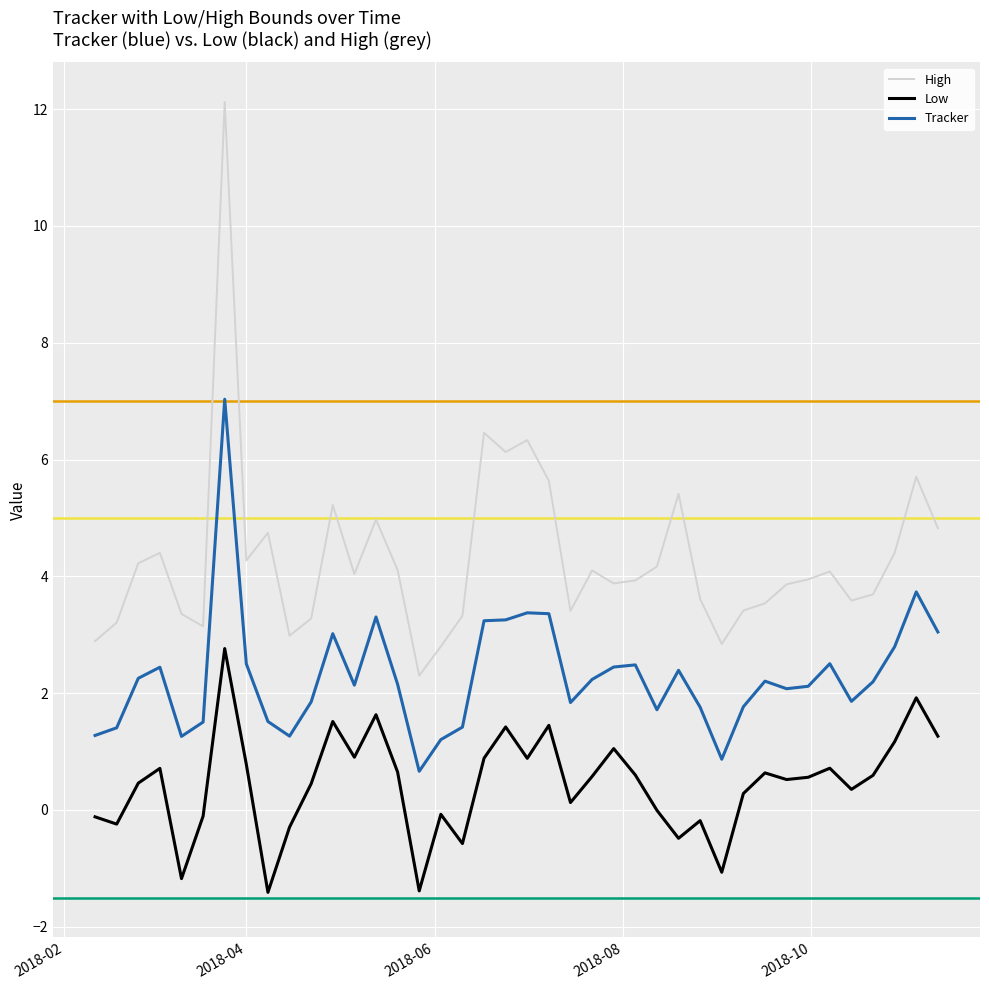

What is the smallest value displayed?

-1.4